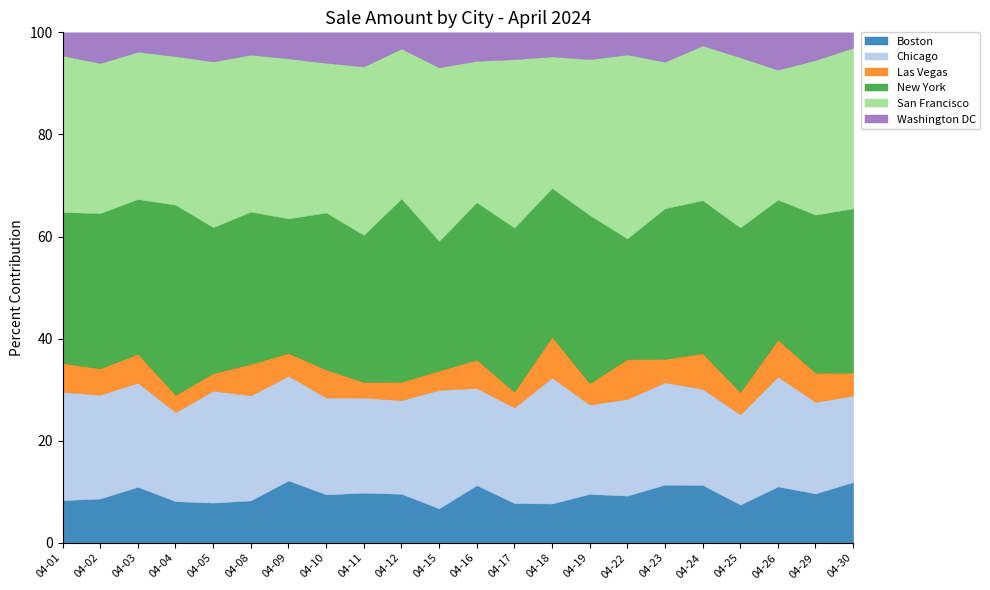

Which series ends up on top after the final intersection of Washington DC and Las Vegas?

Las Vegas